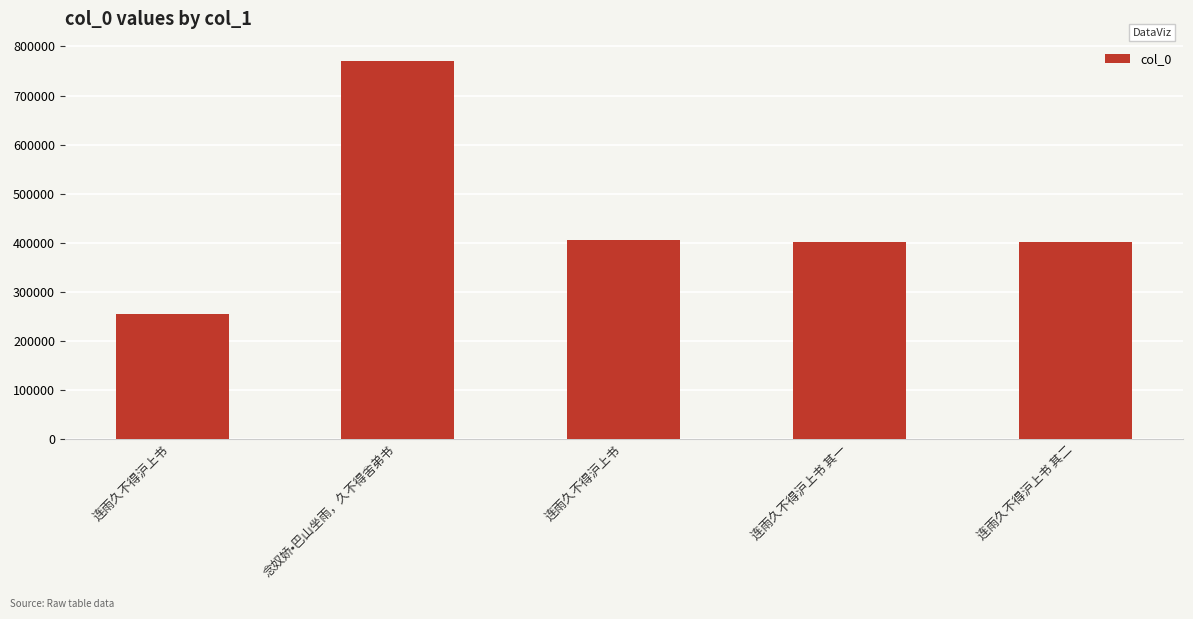

What is the value of the 4th bar from the left?

402061